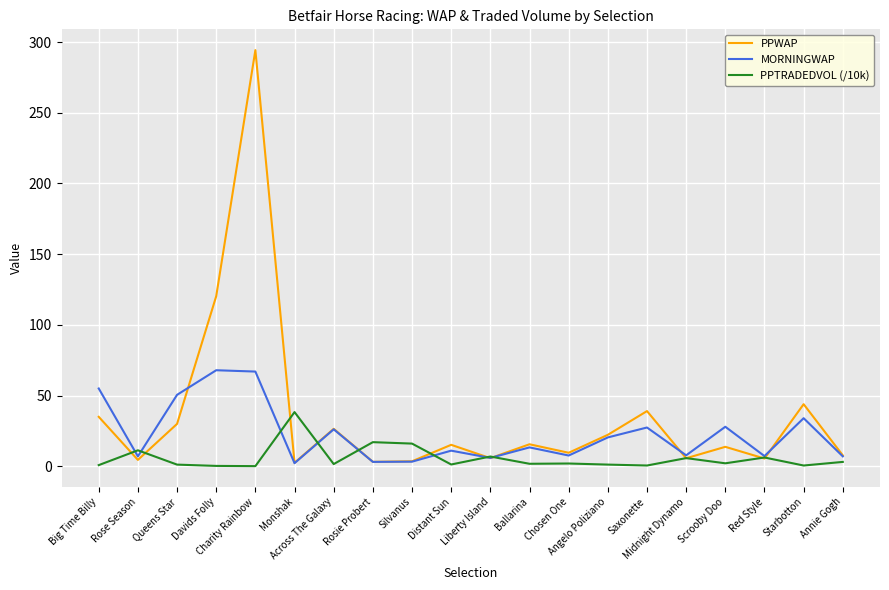

List the series in order of their overall mean, highest first.

PPWAP, MORNINGWAP, PPTRADEDVOL (/10k)